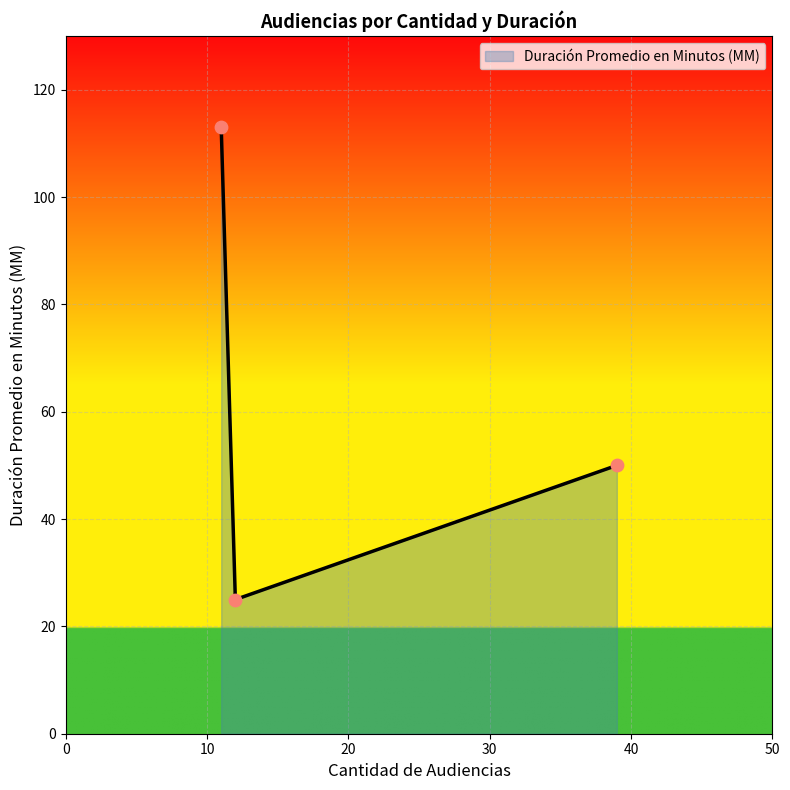

What is the sum of all values?

188